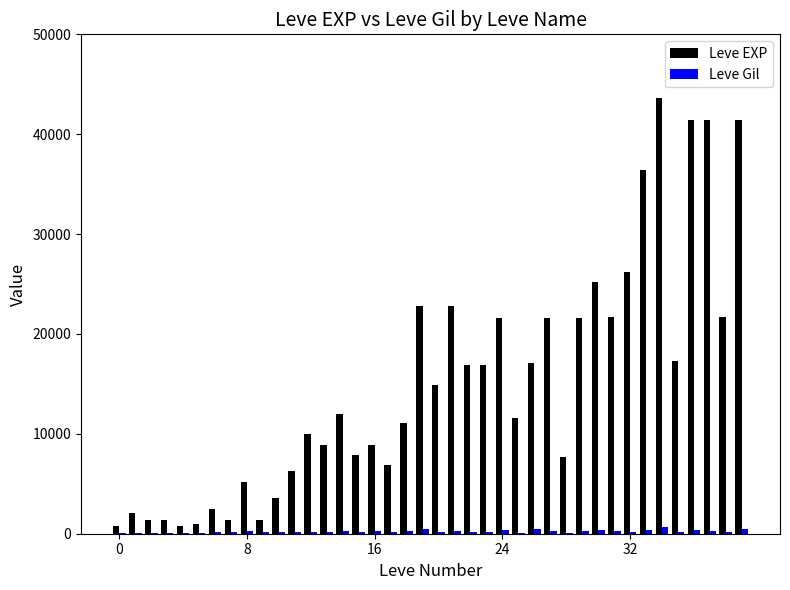

How many series are shown in this chart?

2